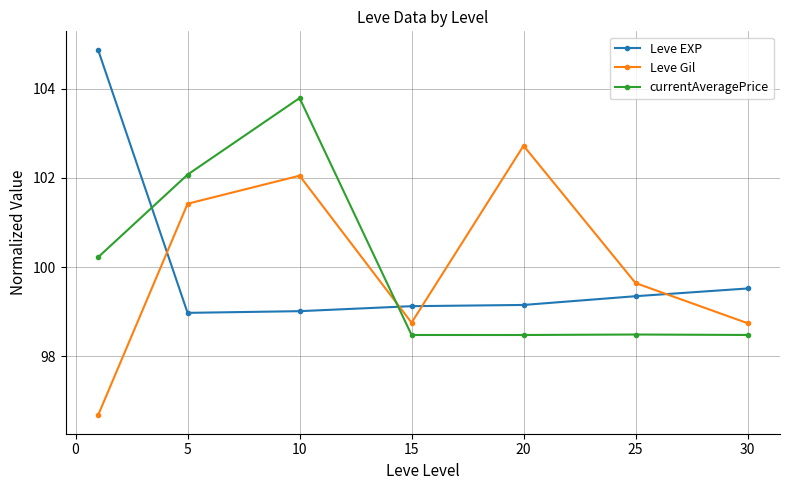

What is the value of the Leve EXP point at the 3rd from the left?

99.0